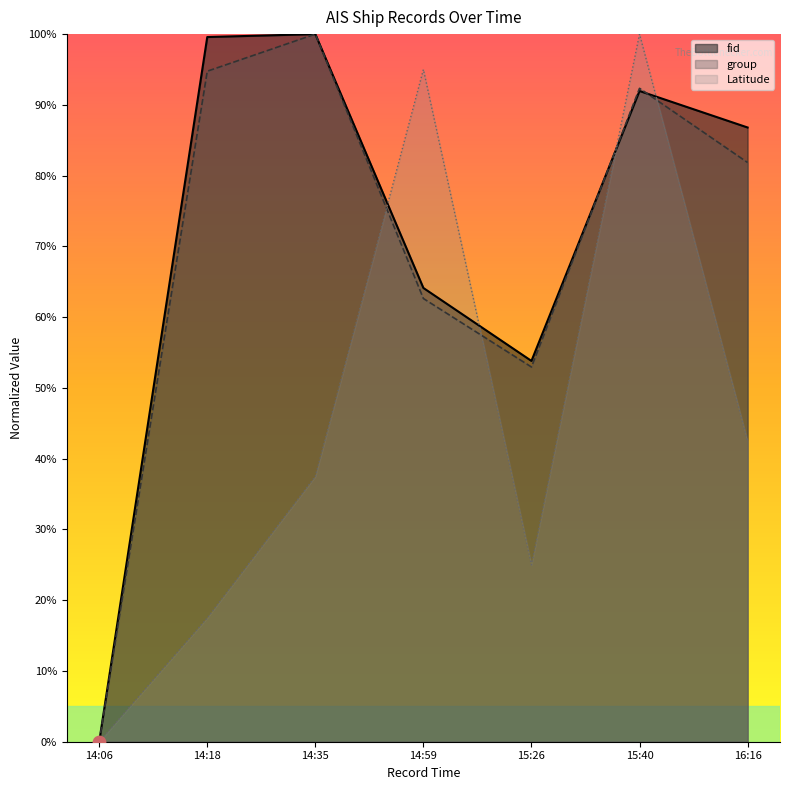

At which category is the sum across all series the highest?

15:40